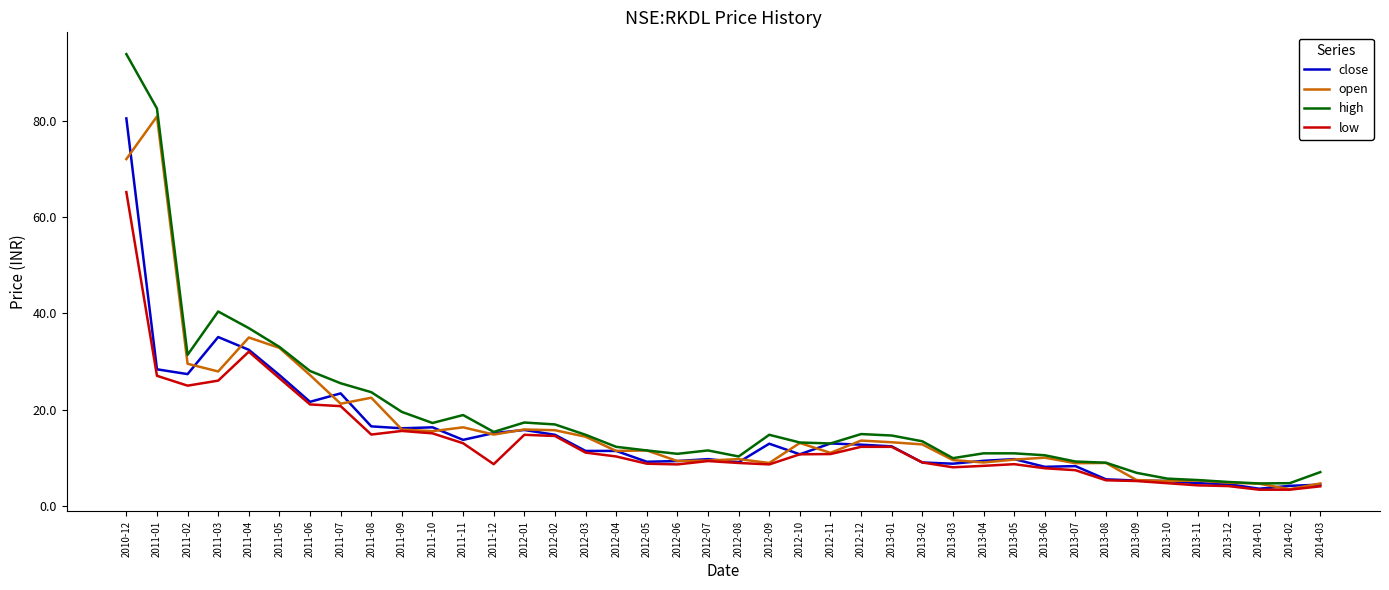

What is the greatest value displayed?

93.8